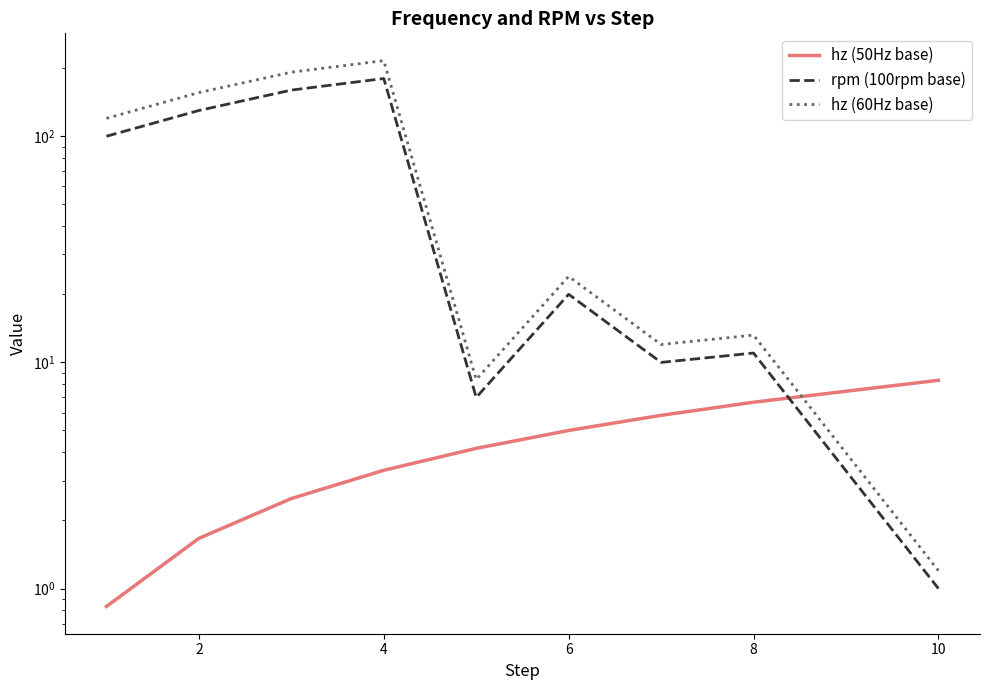

Is this an area chart (filled region under the line)?

No